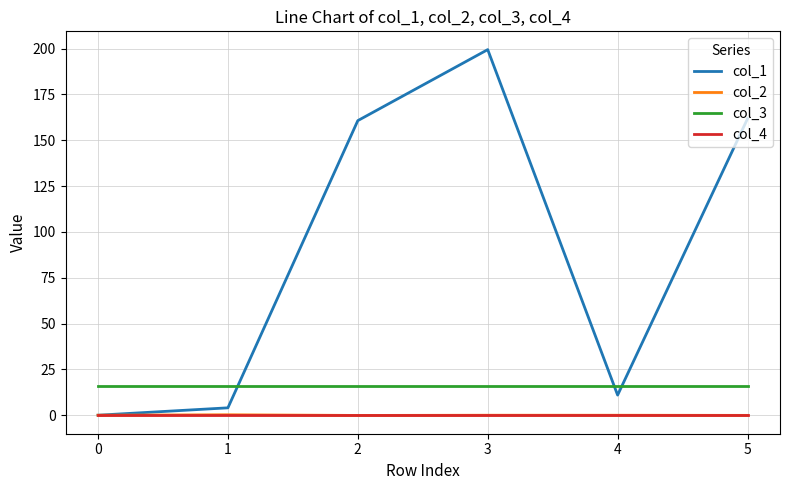

In col_1, how many points are higher than both neighbors (excluding endpoints)?

1